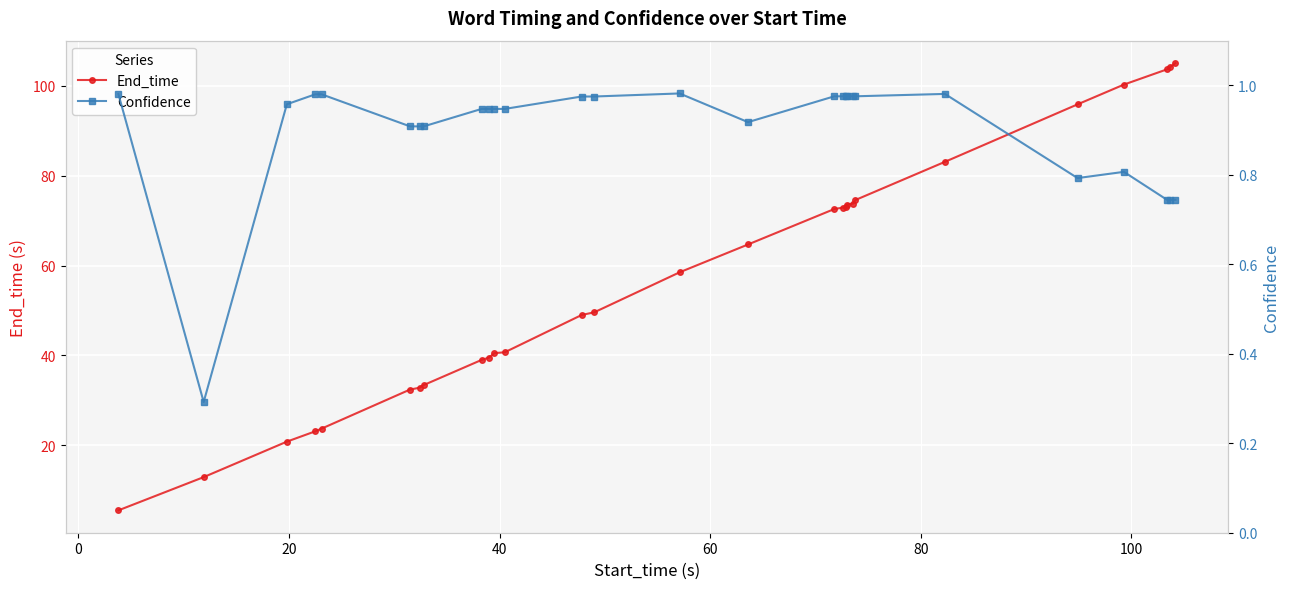

How many interior local valleys does the Confidence series have?

3